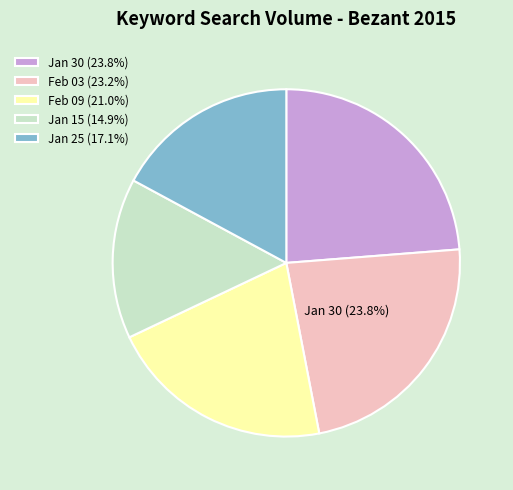

Count the number of slices in the pie.

5